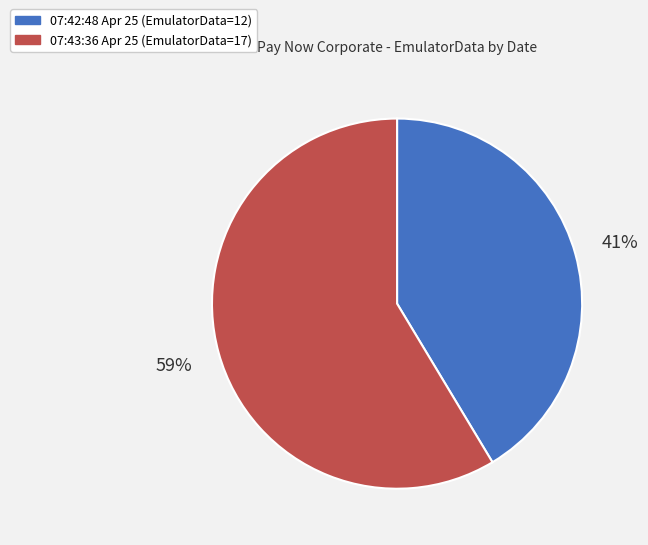

To the nearest percent, what is the average slice percentage?

50%